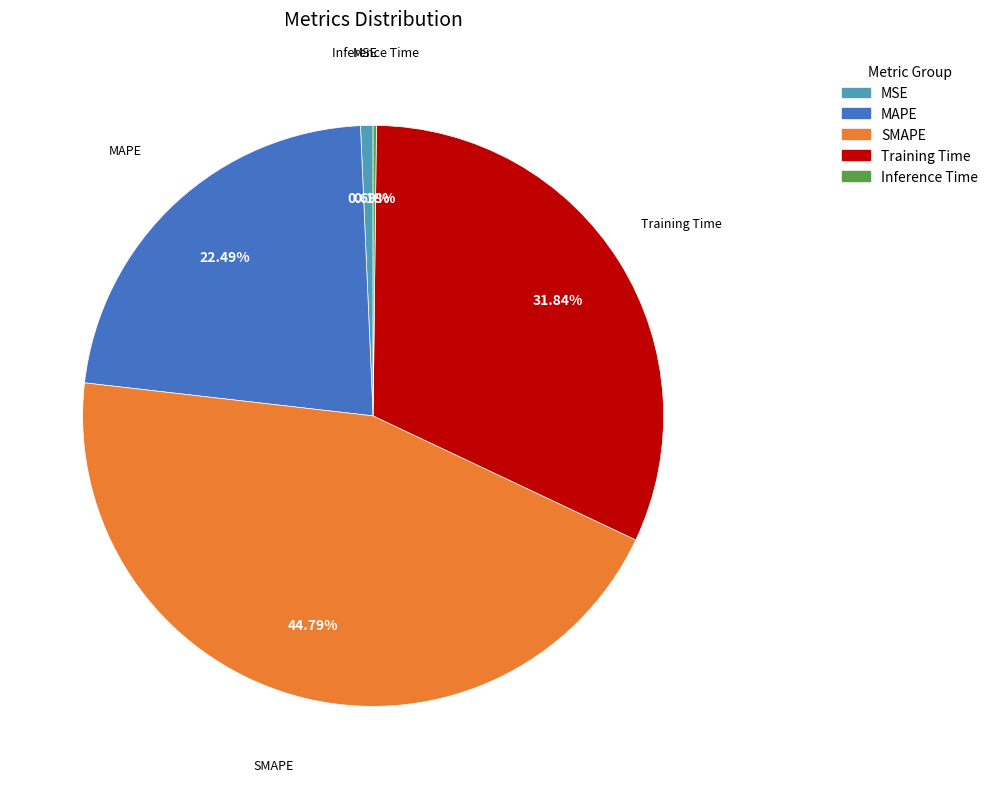

How much of the chart is everything except MAPE?

77.5%